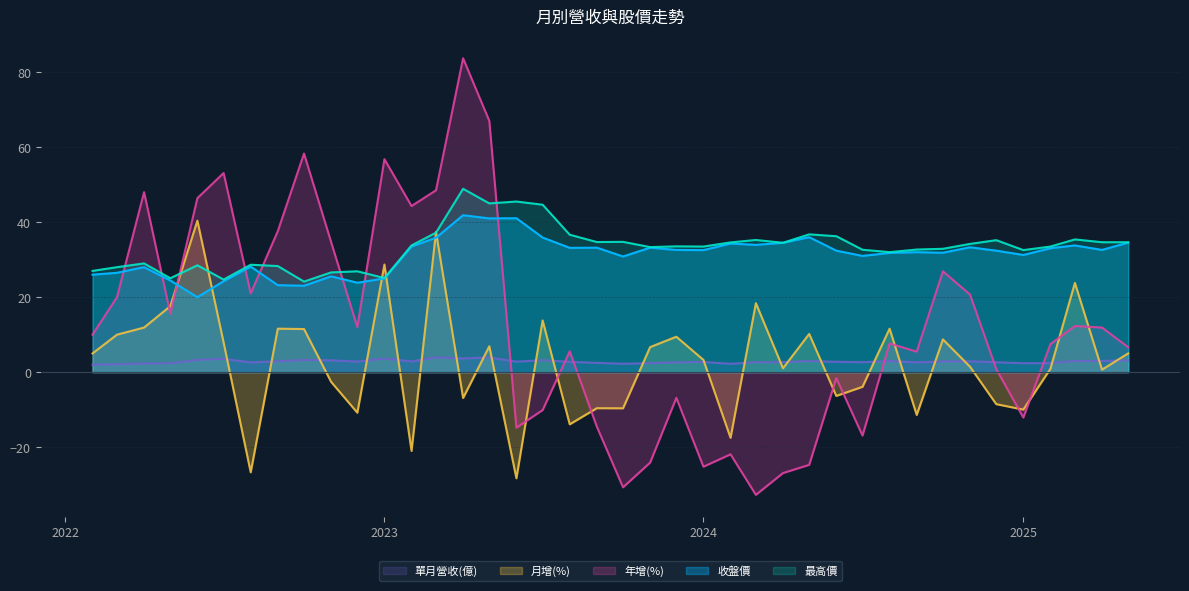

How many interior local peaks does the 單月營收(億) series have?

10